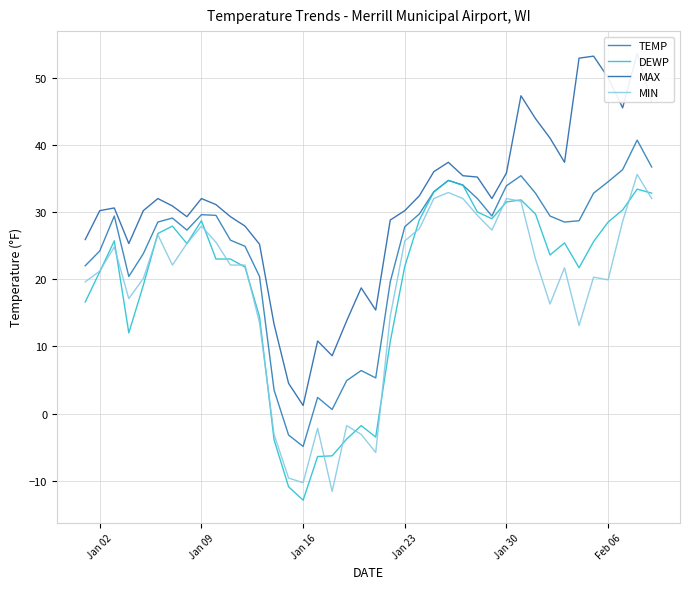

At which label does DEWP reach its minimum?

Jan 16